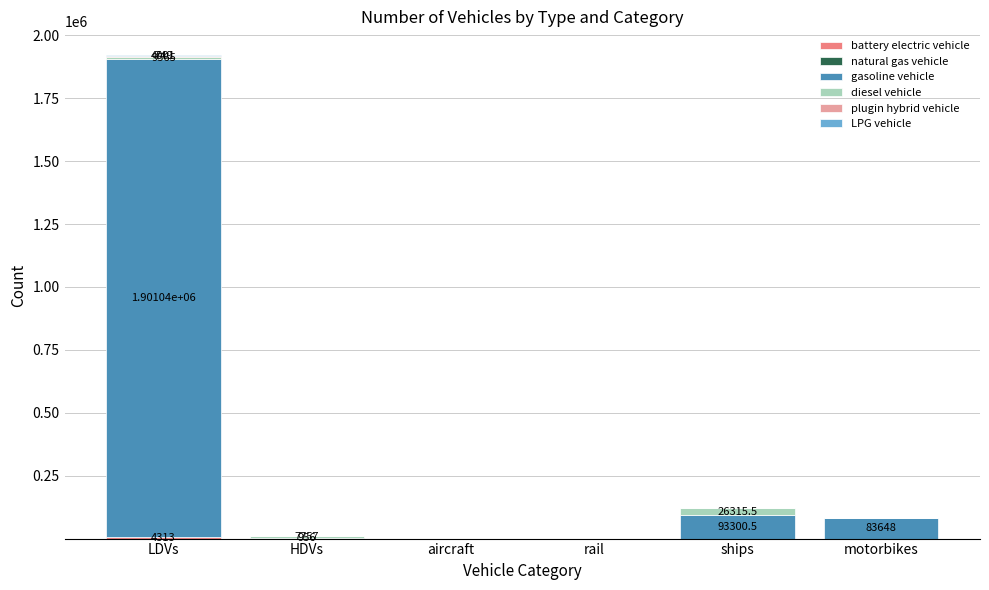

At which category is the sum across all series the highest?

LDVs